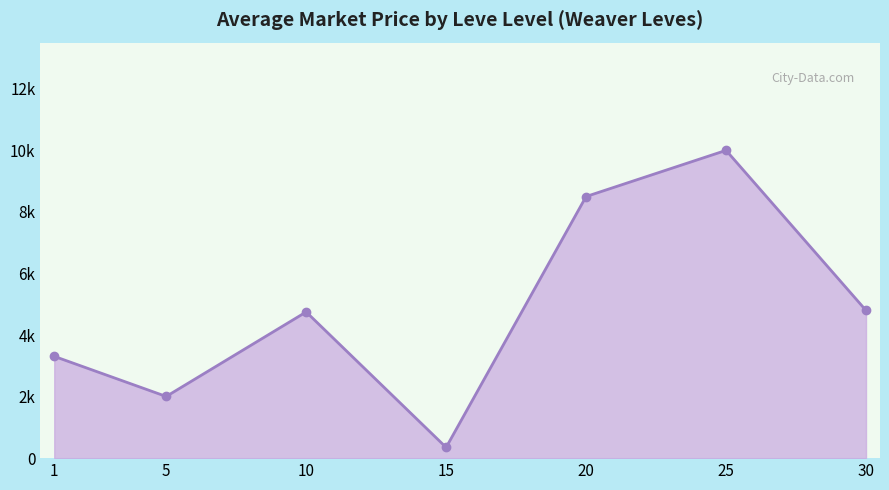

The chart shows a value of 2263.4 at 10. True or false?

False